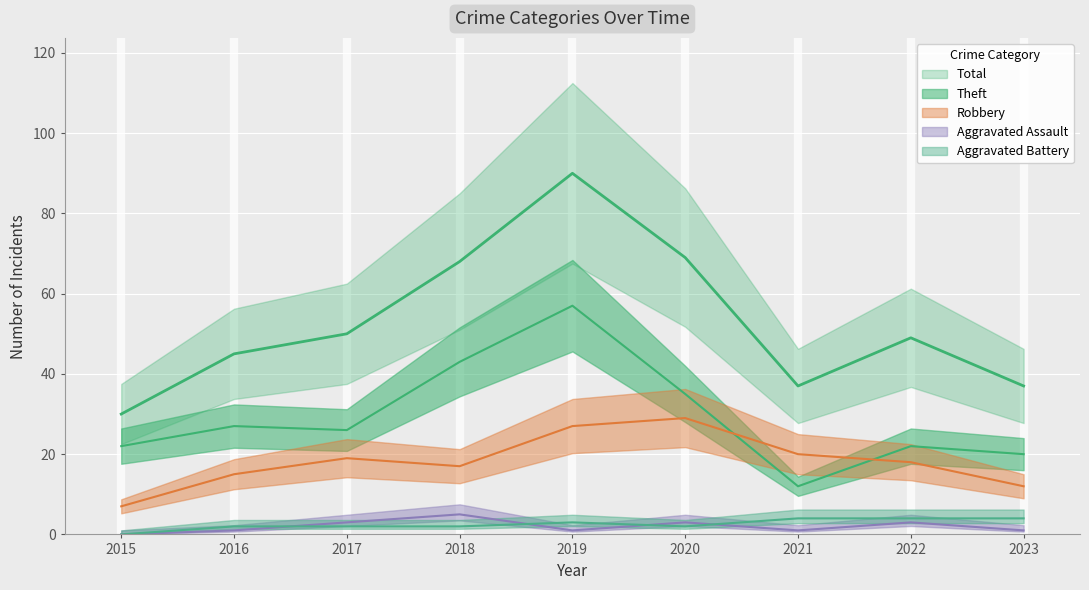

Reading left to right, what are all the values shown in this chart?

Robbery: 7	15	19	17	27	29	20	18	12
Theft: 22	27	26	43	57	35	12	22	20
Aggravated Assault: 0	1	3	5	1	3	1	3	1
Aggravated Battery: 0	2	2	2	3	2	4	4	4
Total: 30	45	50	68	90	69	37	49	37